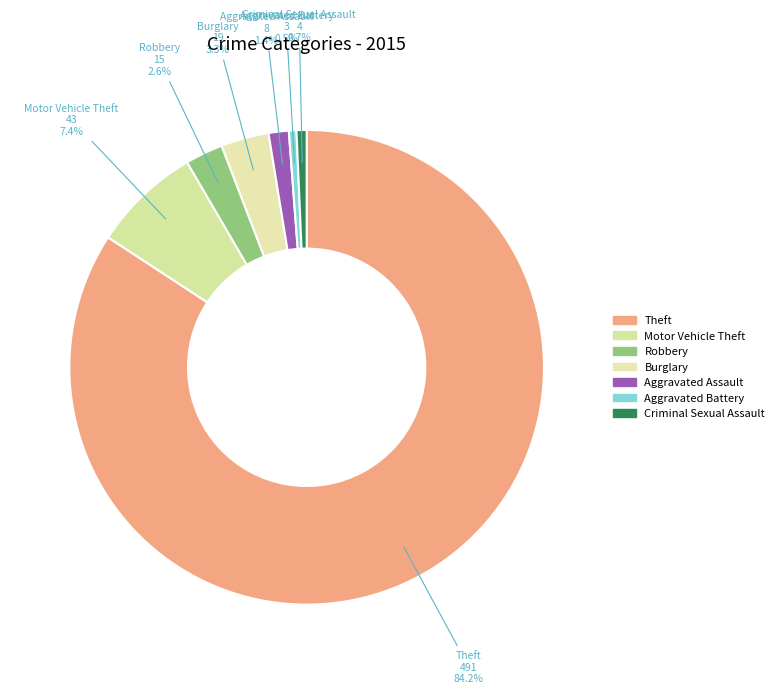

What is the largest slice in the pie chart?

Theft